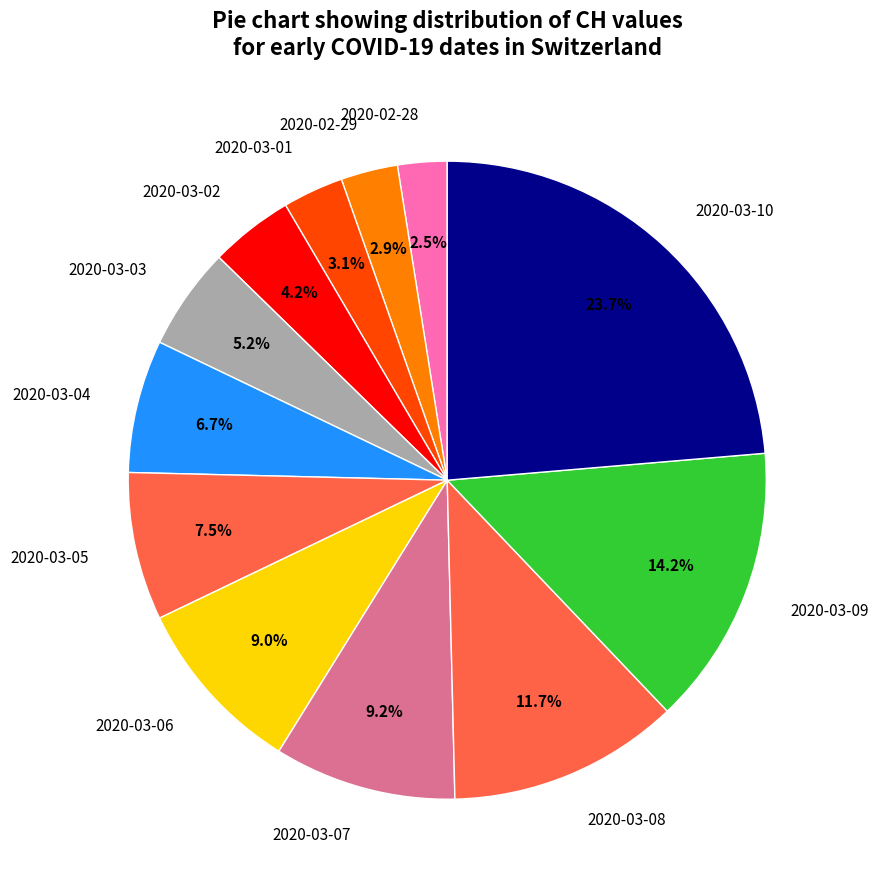

To the nearest percent, what is the combined percentage of 2020-03-09 and 2020-03-04?

21%